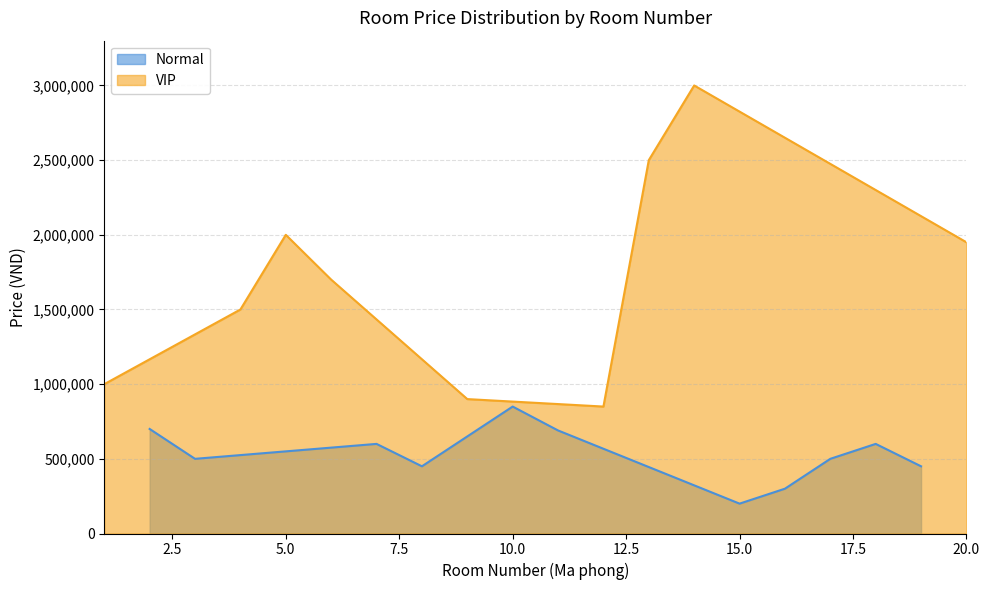

At which category does the data reach its first local peak?

5.0